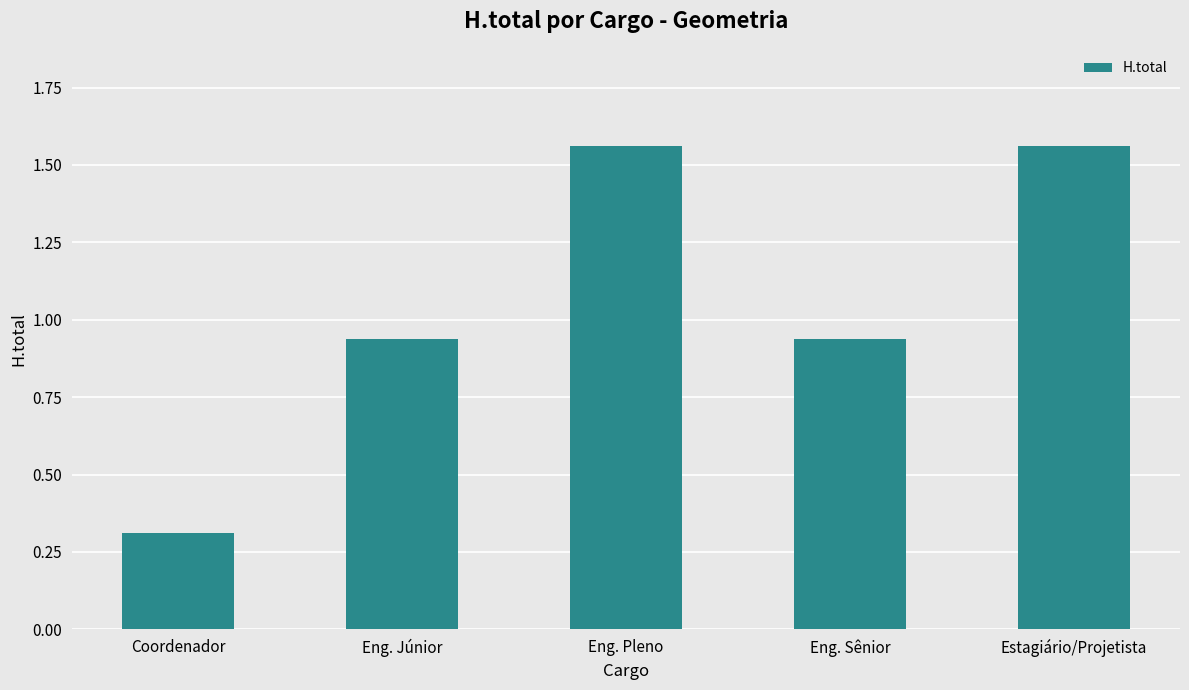

What is the minimum value shown in the chart?

0.3